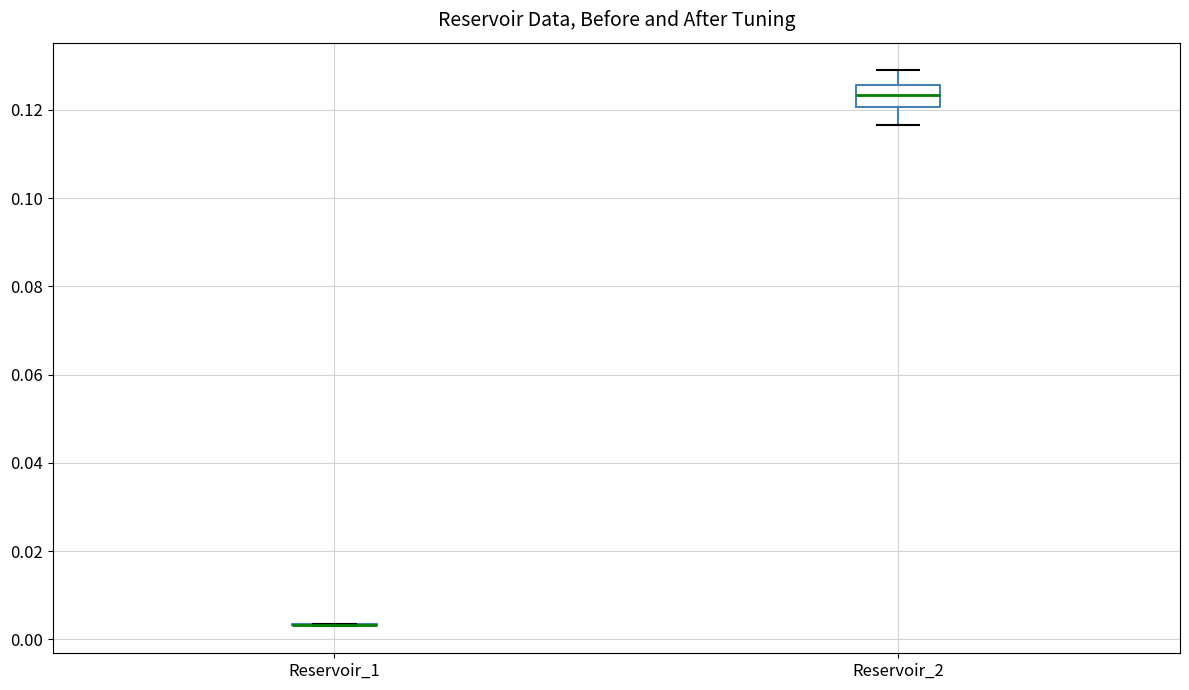

Reading left to right, read every box against the y-axis: the position of its median line, the range the box covers, and the ends of its whiskers. The values are not printed on the chart, so give them approximately, as read against the axis.

Reservoir_1: box collapsed to a line at 0.004, whiskers 0.004 to 0.004
Reservoir_2: median 0.124, box 0.120 to 0.126, whiskers 0.116 to 0.128